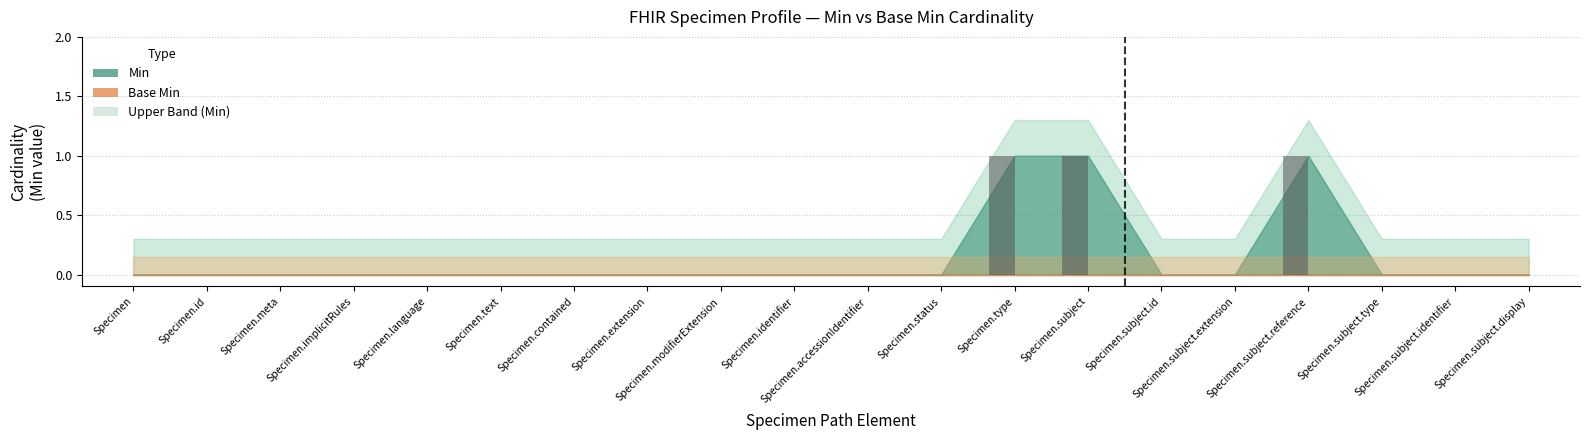

What is the sum of all values?

3